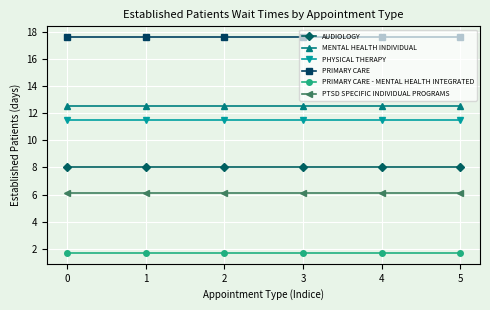

Reading right to left, list all the values displayed in this chart.

AUDIOLOGY: 5=8.0	4=8.0	3=8.0	2=8.0	1=8.0	0=8.0
MENTAL HEALTH INDIVIDUAL: 5=12.5	4=12.5	3=12.5	2=12.5	1=12.5	0=12.5
PHYSICAL THERAPY: 5=11.5	4=11.5	3=11.5	2=11.5	1=11.5	0=11.5
PRIMARY CARE: 5=17.6	4=17.6	3=17.6	2=17.6	1=17.6	0=17.6
PRIMARY CARE - MENTAL HEALTH INTEGRATED: 5=1.7	4=1.7	3=1.7	2=1.7	1=1.7	0=1.7
PTSD SPECIFIC INDIVIDUAL PROGRAMS: 5=6.1	4=6.1	3=6.1	2=6.1	1=6.1	0=6.1